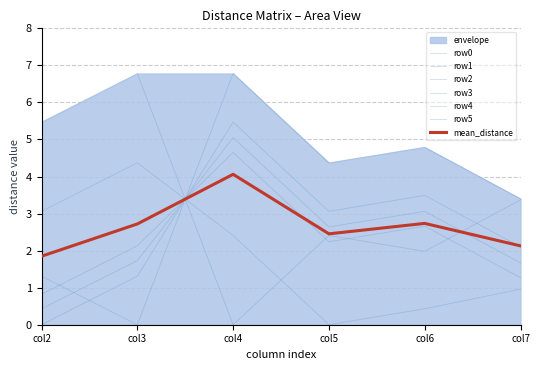

What is the value of the row4 point at the 1st from the left?

5.5